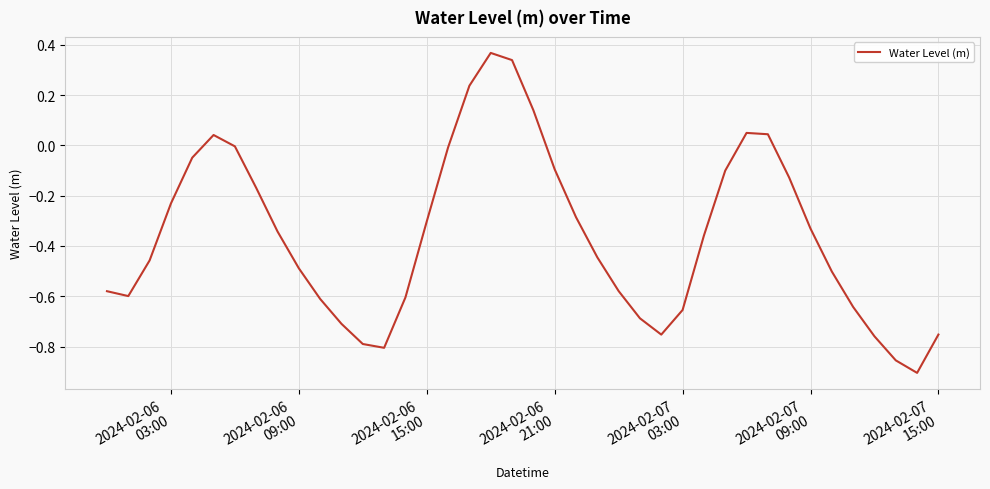

What is the difference between the maximum and minimum values?

1.3